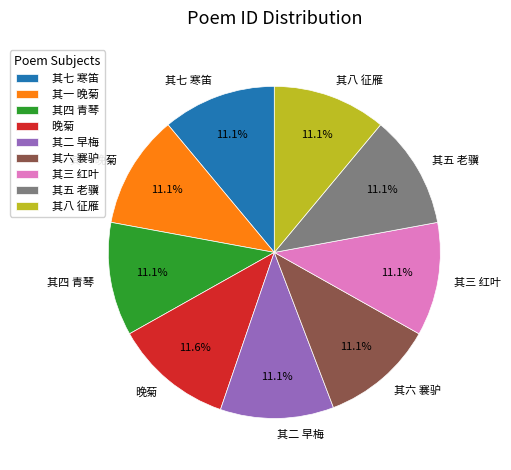

True or false: 晚菊 accounts for 12% of the total.

True